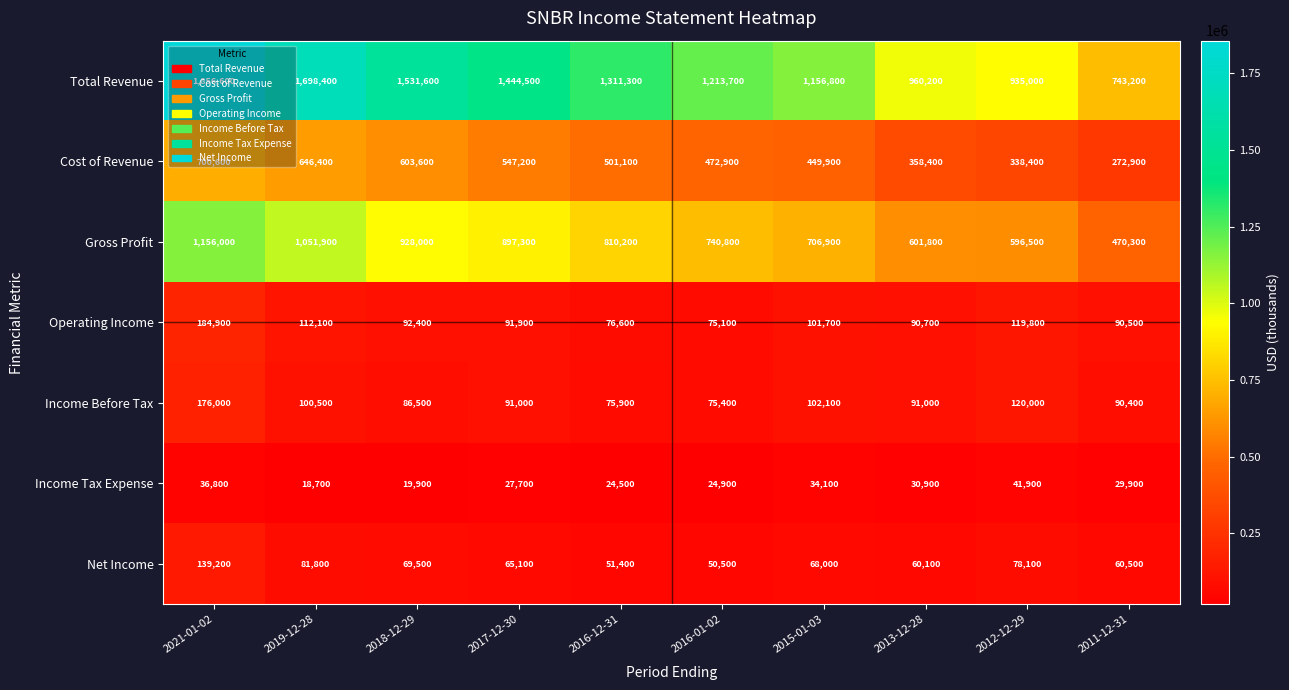

What value does the Income Tax Expense series have at 2021-01-02, to the nearest 100?

36800